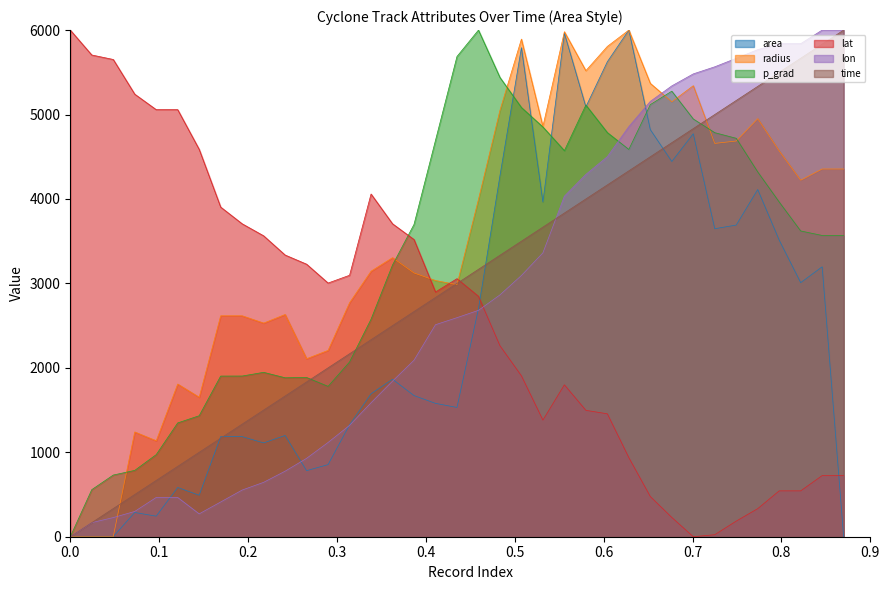

Rank the series by their maximum value, from highest to lowest.

area, radius, p_grad, lat, lon, time